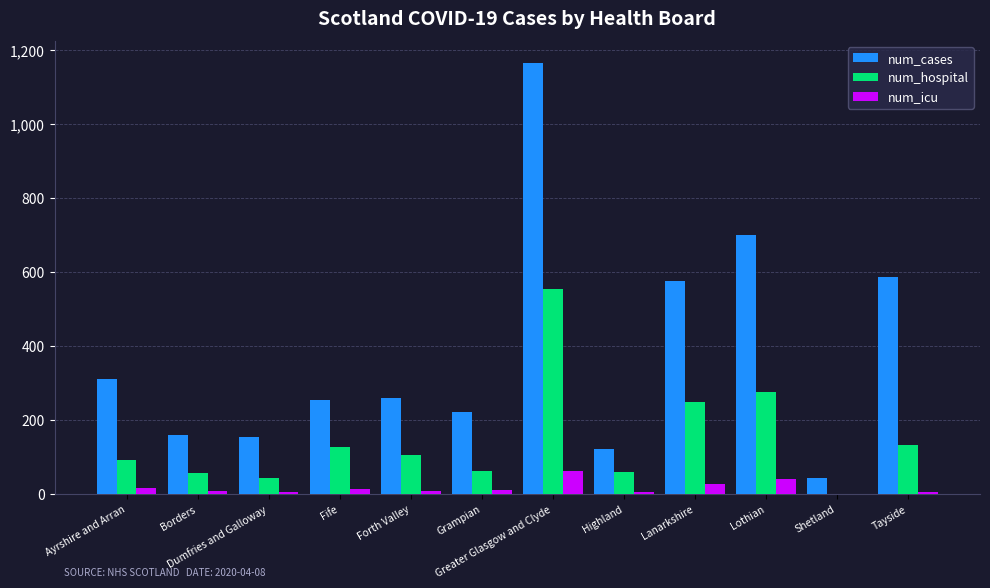

Which series has the largest range (max minus min)?

num_cases